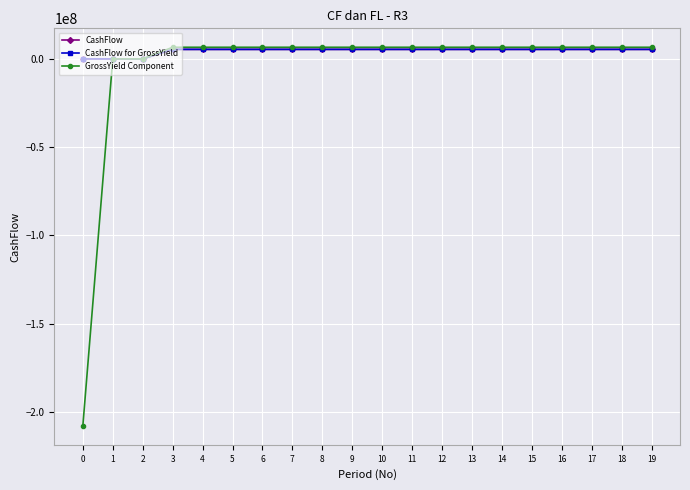

True or false: GrossYield Component has a value of -207969148.0 at 0.

True